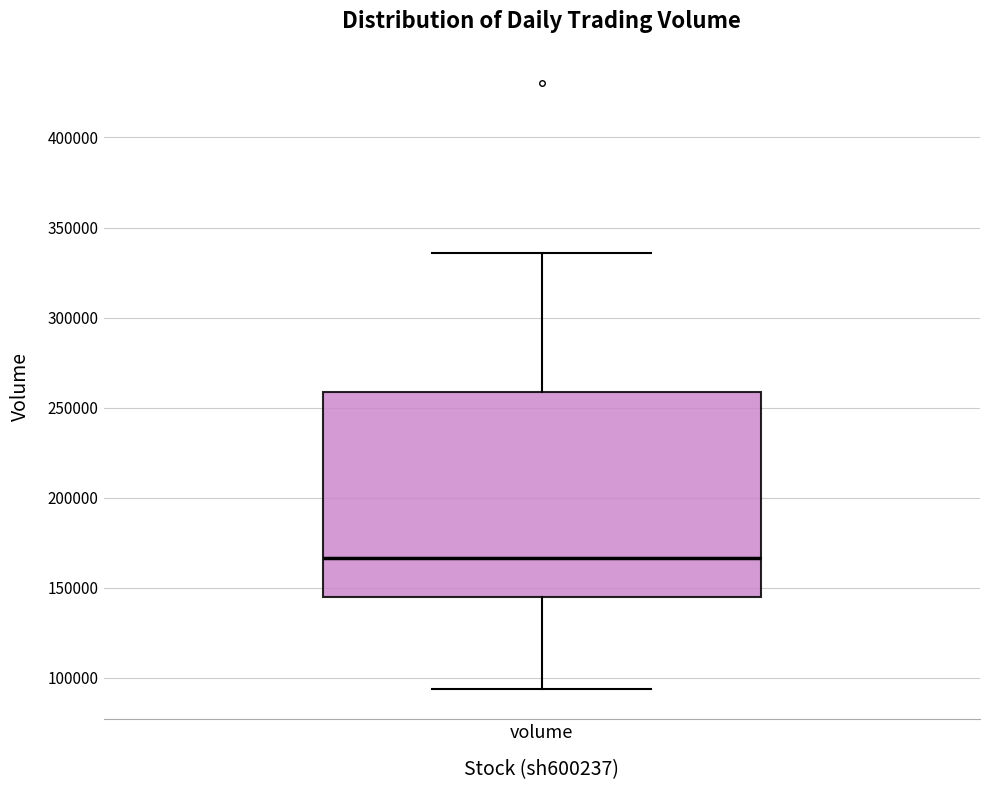

Where does the lower whisker of the box for volume end on the y-axis? The values are not printed on the chart, so give them approximately, as read against the axis.

95000